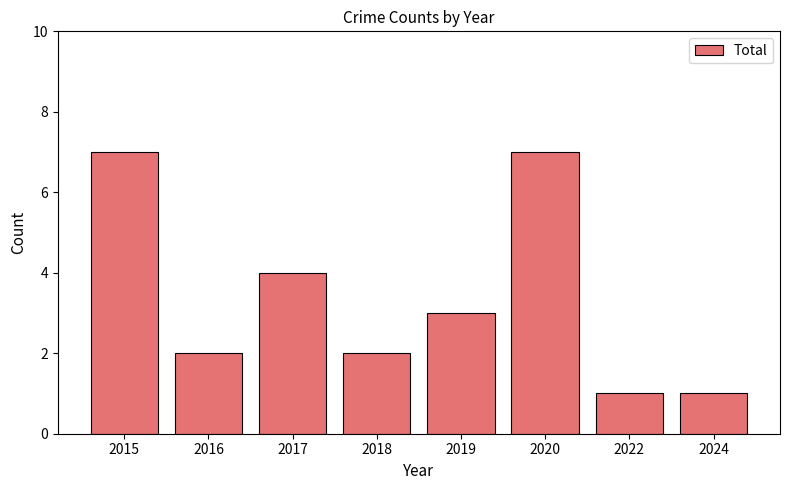

Reading left to right, what are all the values shown in this chart?

2015=7	2016=2	2017=4	2018=2	2019=3	2020=7	2022=1	2024=1